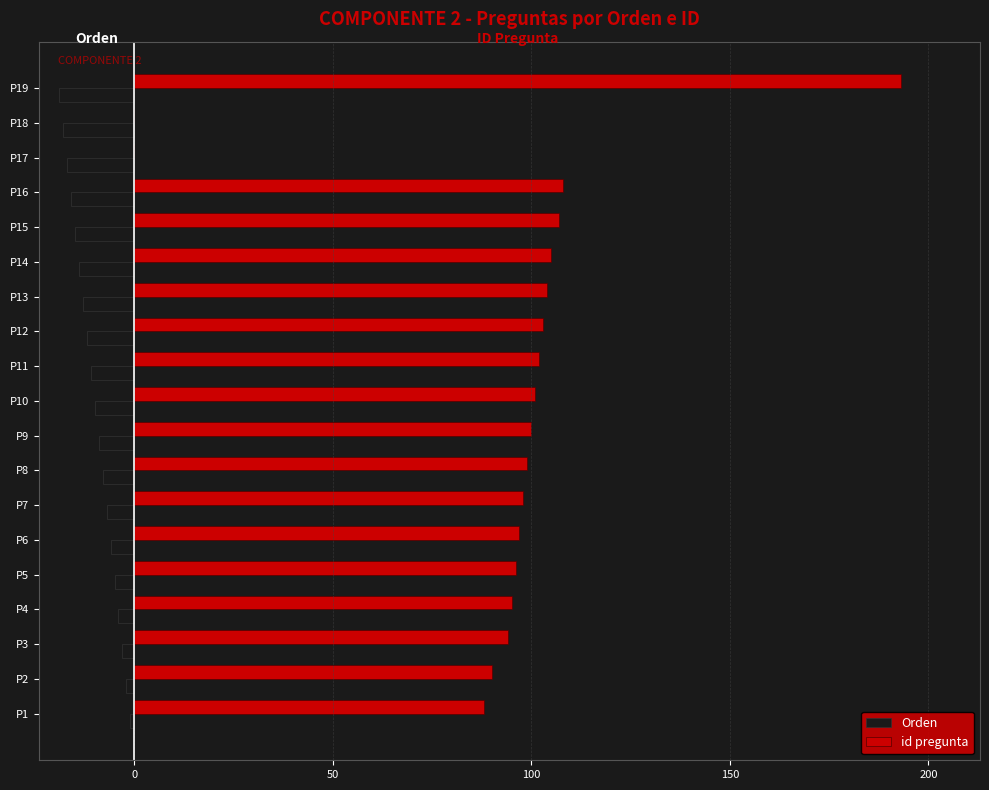

The id pregunta series shows 103 at P12. True or false?

True